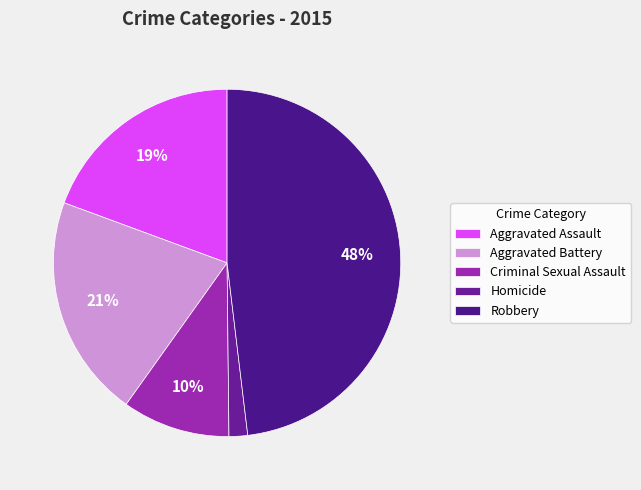

To the nearest percent, what is the difference between the Aggravated Battery and Homicide slice percentages?

19%